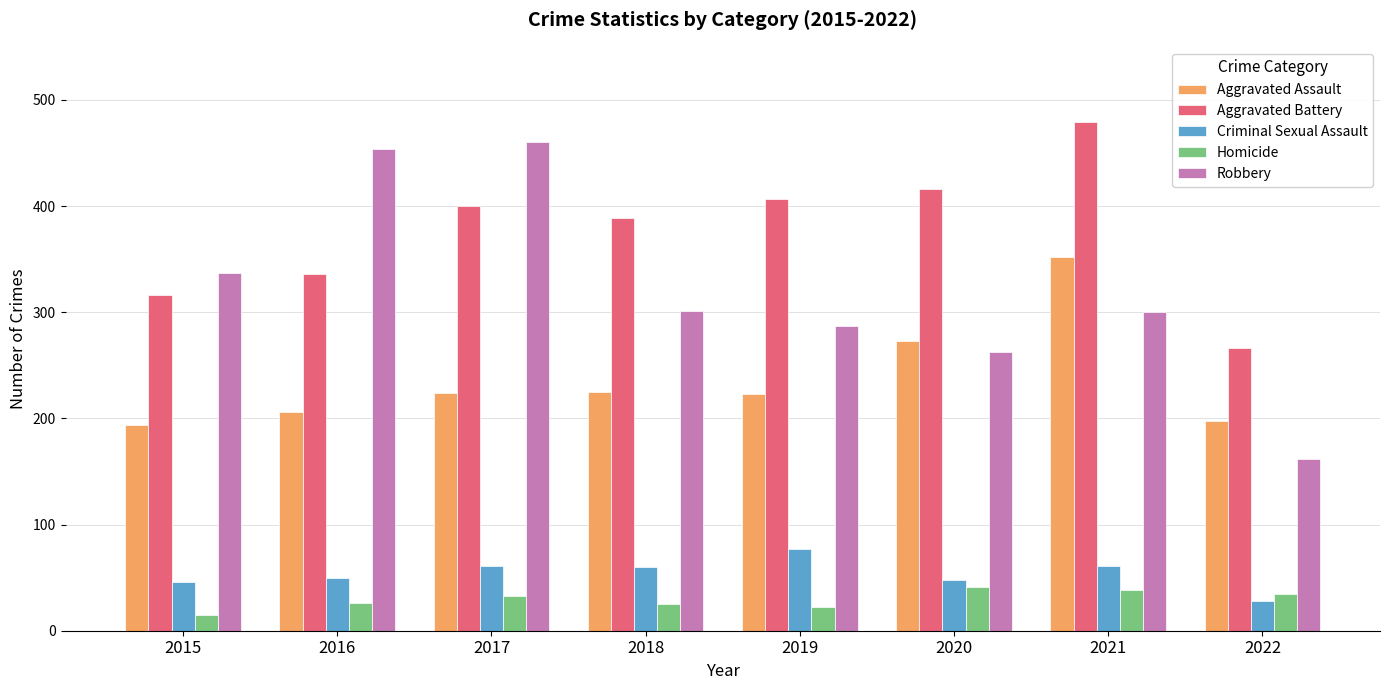

Which category has the lowest value across all series?

2015